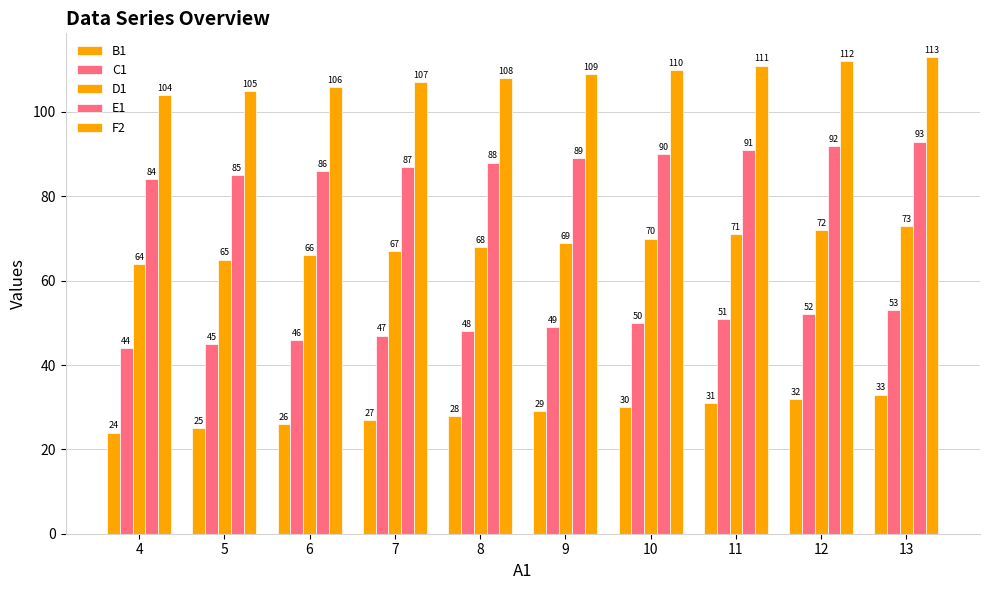

Reading right to left, transcribe all the data shown in this chart.

B1: 33	32	31	30	29	28	27	26	25	24
C1: 53	52	51	50	49	48	47	46	45	44
D1: 73	72	71	70	69	68	67	66	65	64
E1: 93	92	91	90	89	88	87	86	85	84
F2: 113	112	111	110	109	108	107	106	105	104